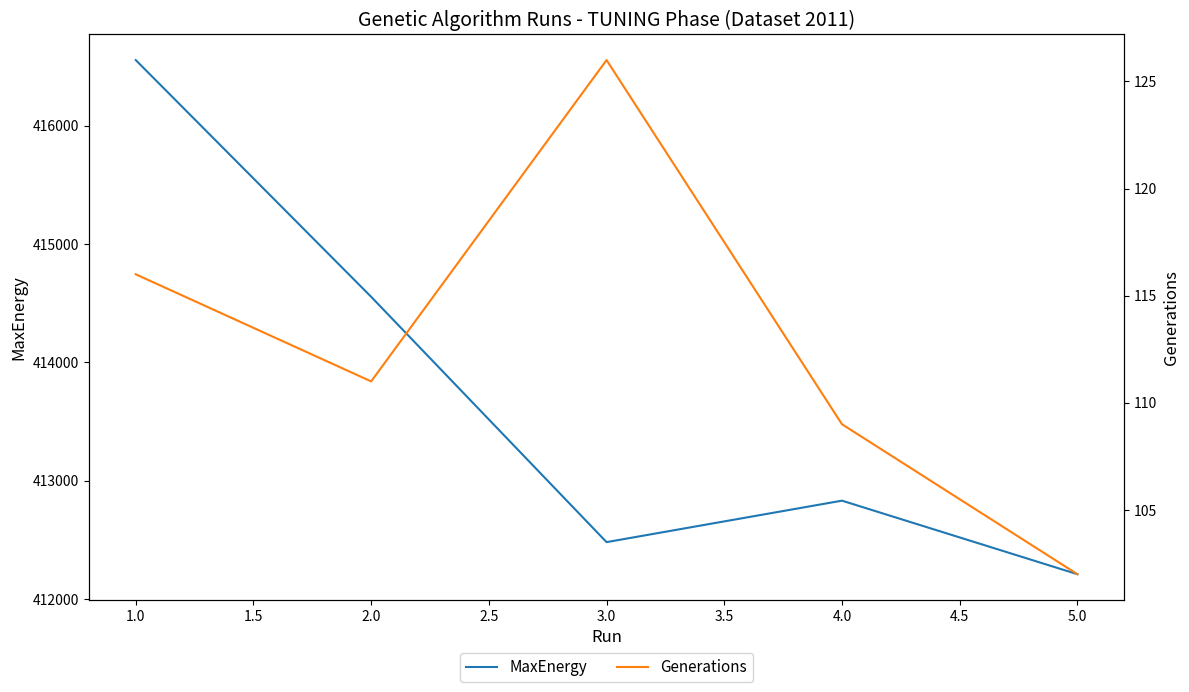

What is the average value of the Generations series?

112.8